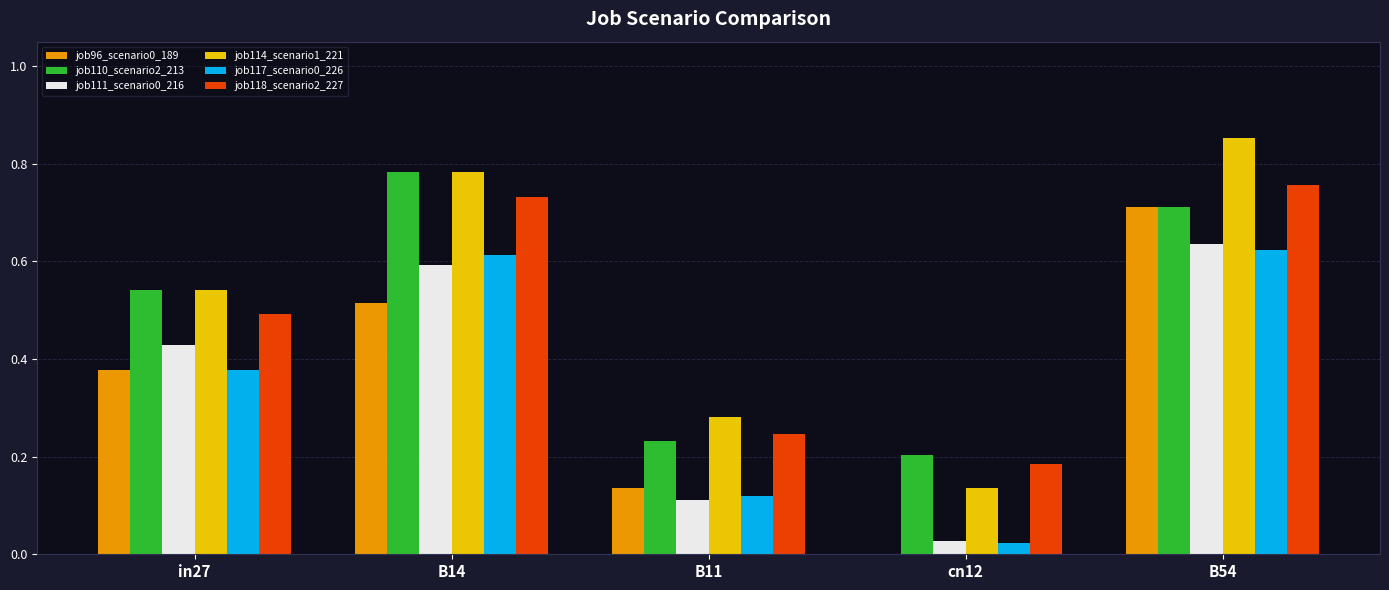

The job118_scenario2_227 series shows 1.3 at B14. True or false?

False